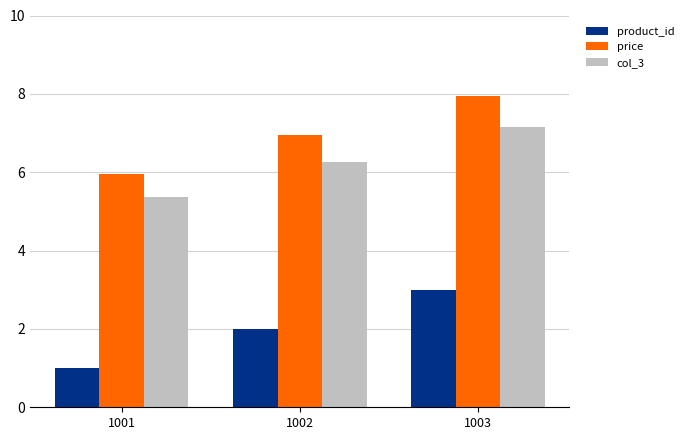

Reading left to right, list all the values displayed in this chart.

product_id: 1001=1.0	1002=2.0	1003=3.0
price: 1001=6.0	1002=7.0	1003=8.0
col_3: 1001=5.4	1002=6.3	1003=7.2